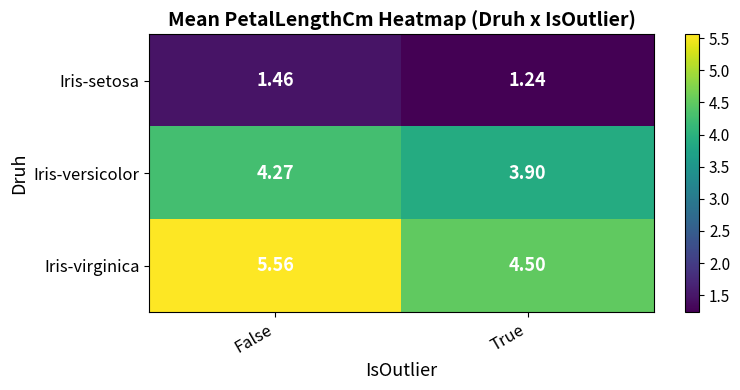

What is the total value across all series at False?

11.3